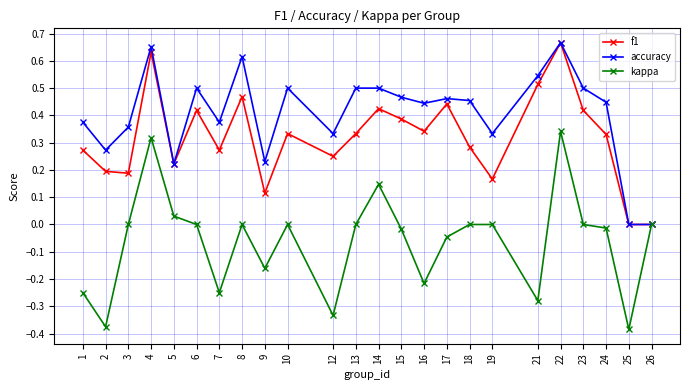

What is the total value across all series at 21?

0.8